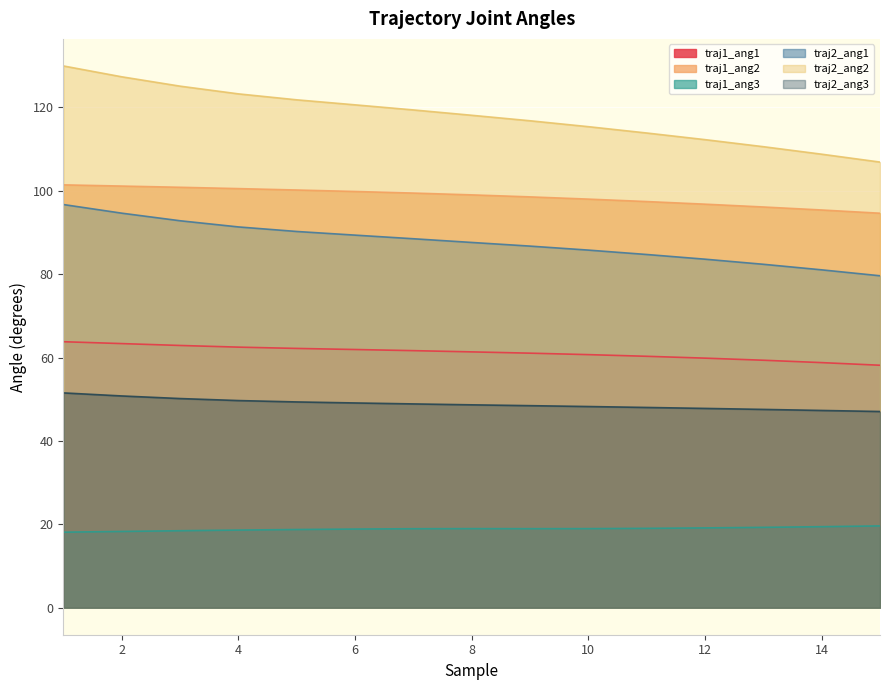

What is the difference between the traj2_ang2 values at 14 and 3?

16.3